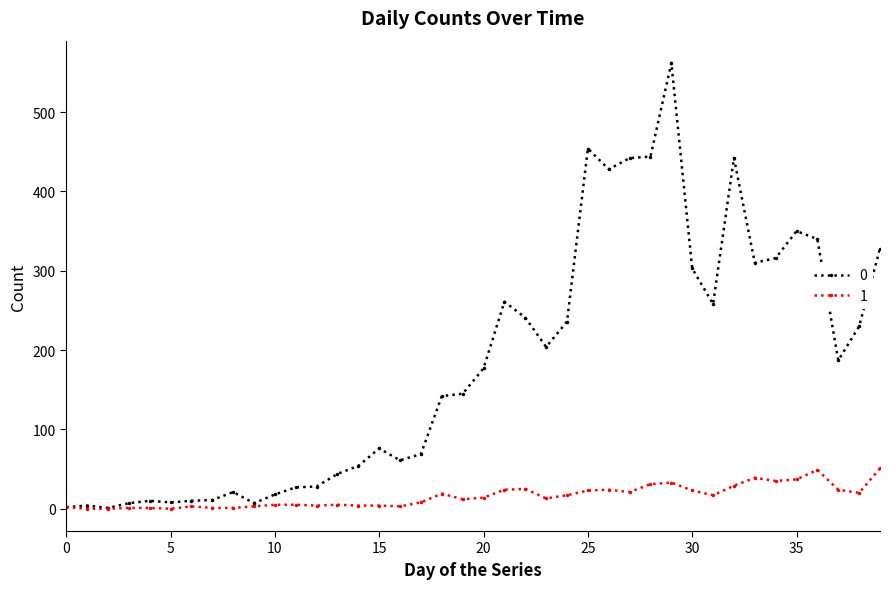

What are all the series names shown in the legend?

0, 1